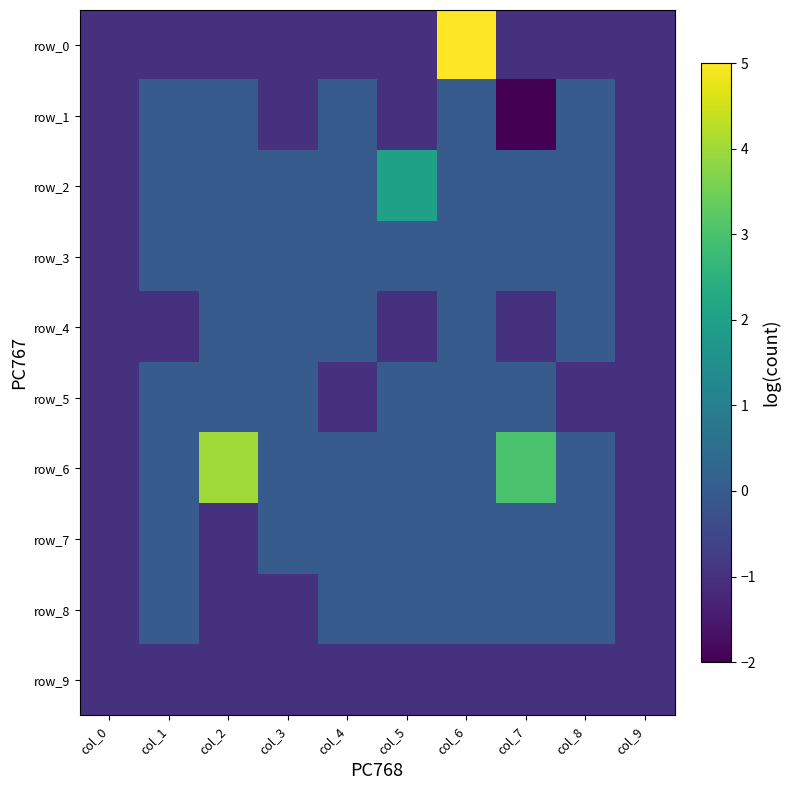

List the labels in order of row_1 value, smallest first.

col_7, col_0, col_3, col_5, col_9, col_1, col_2, col_4, col_6, col_8